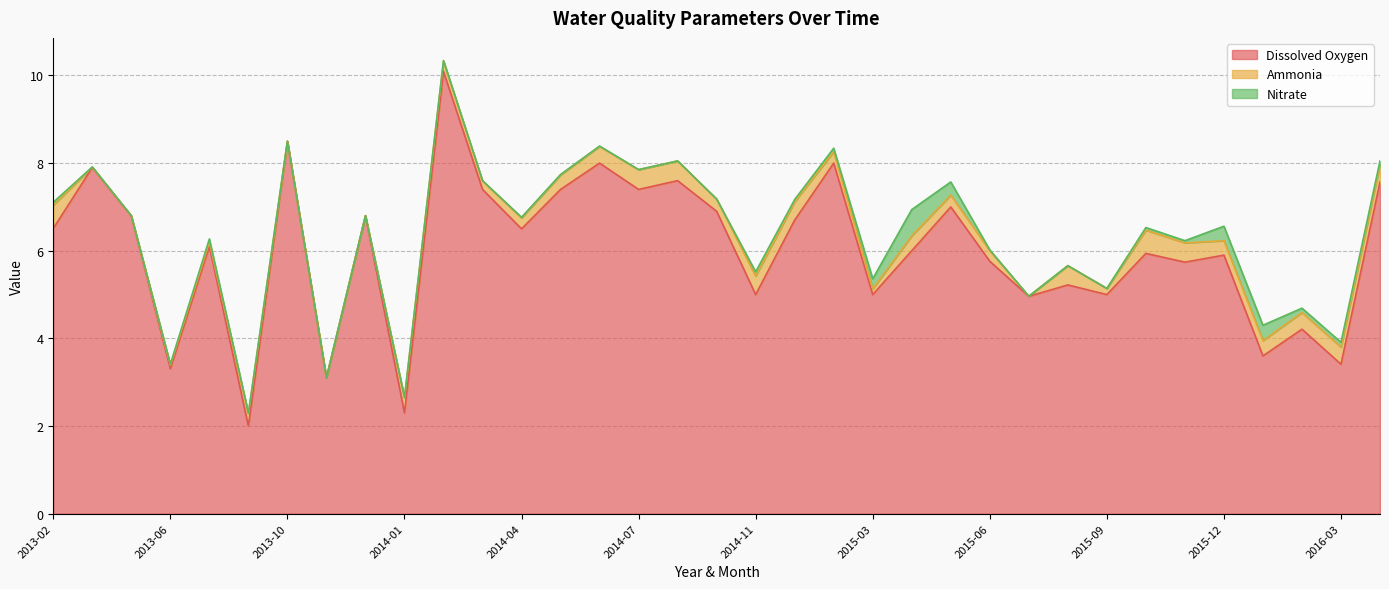

What position from the right is 2016-04?

1